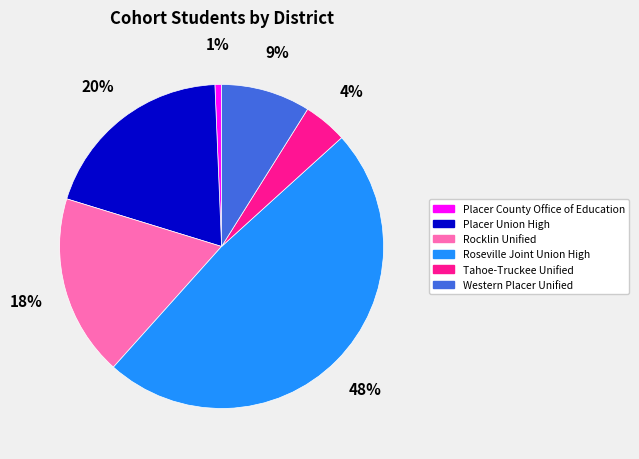

What percentage is the Placer Union High slice, to the nearest percent?

20%